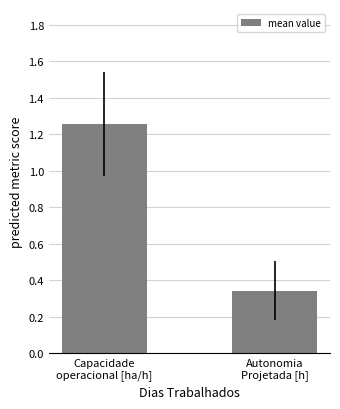

What position from the right is Capacidade
operacional [ha/h]?

2